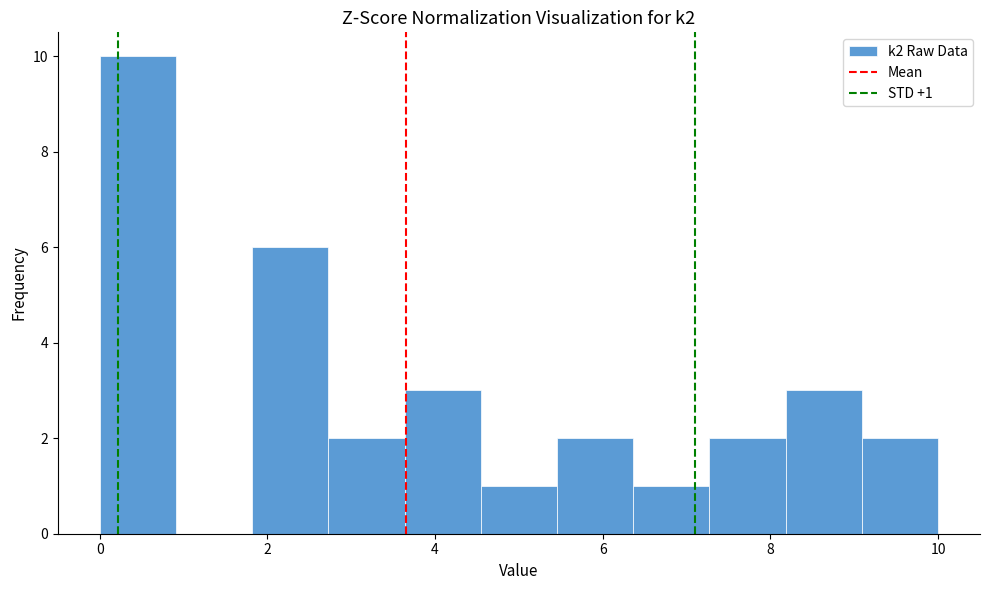

Over which range of the x-axis is the bar tallest?

0.0 to 1.0